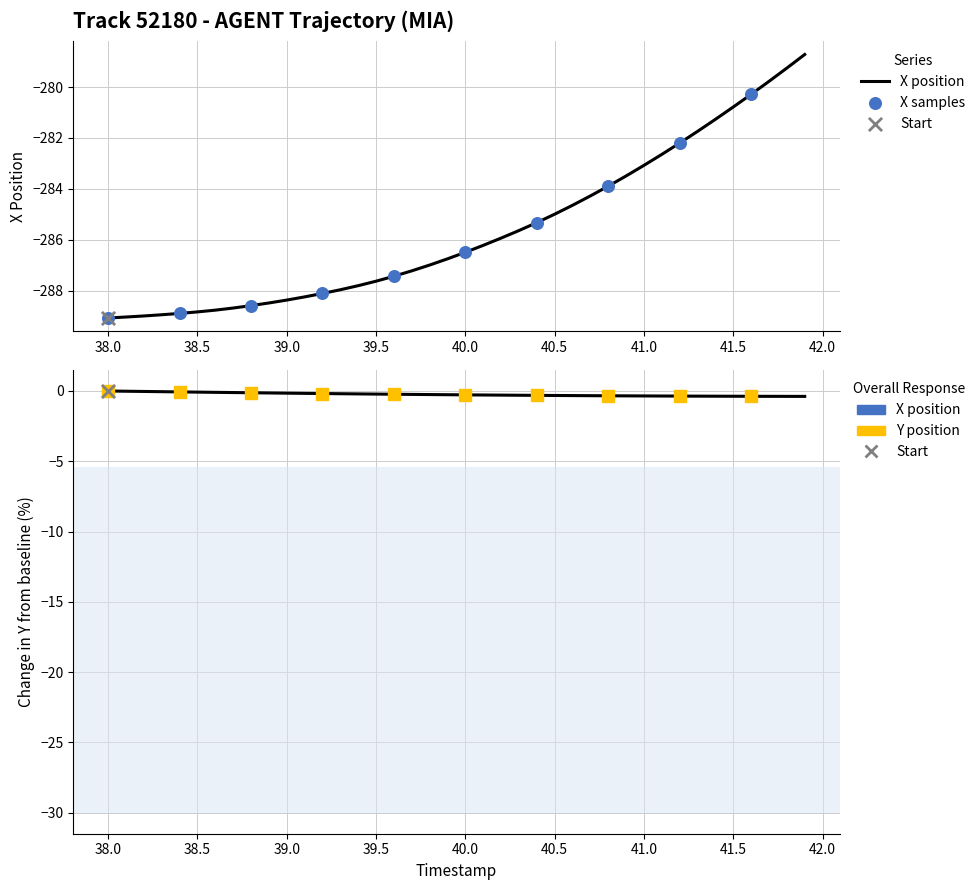

Is the value of X at 38.1 greater than the value of Y at 40.5?

No